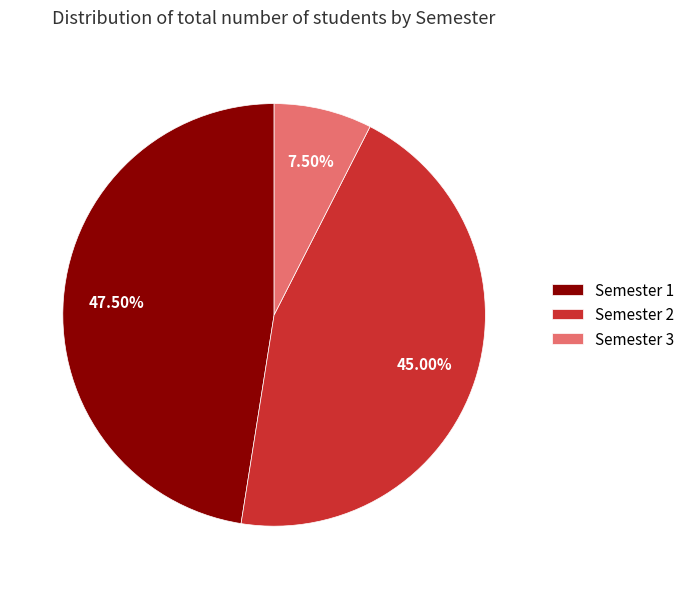

How many segments does this pie chart have?

3